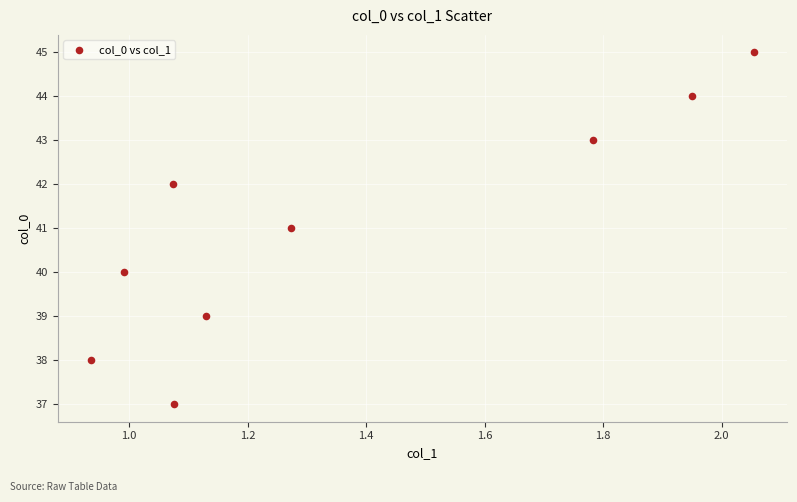

What is the average Y value?

41